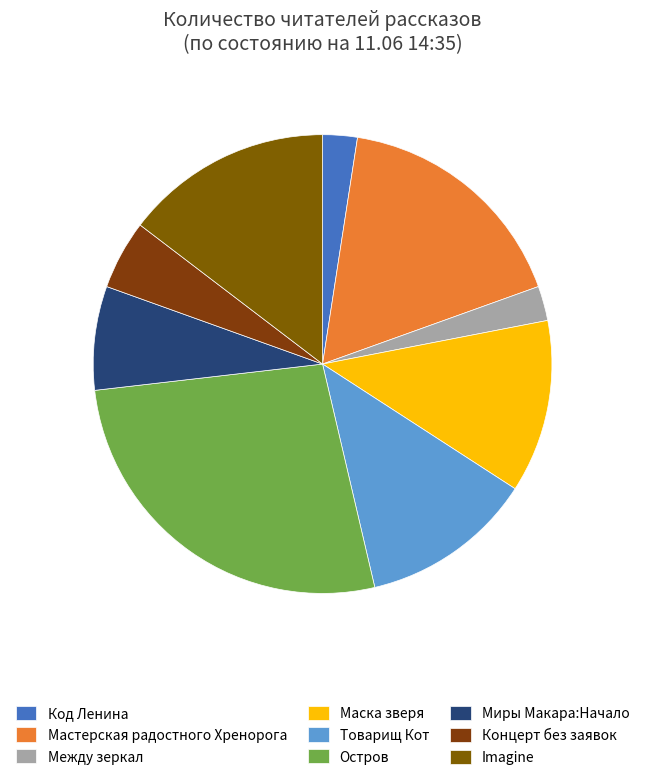

Does Мастерская радостного Хренорога account for over 50% of the chart?

No